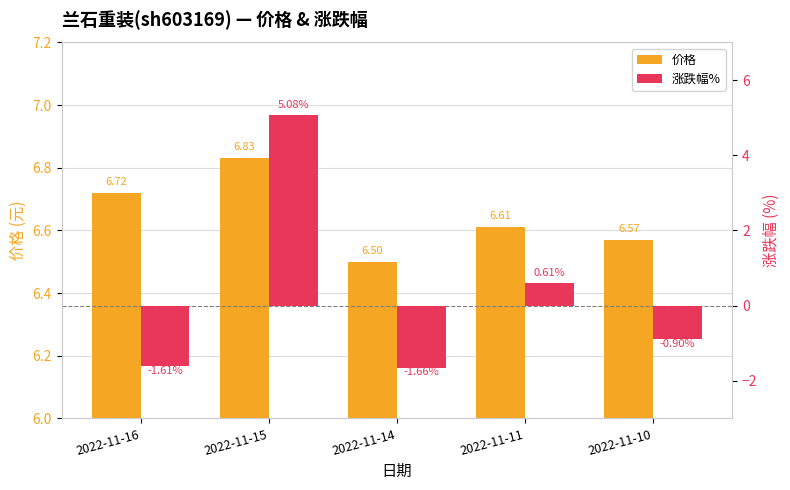

The value of 涨跌幅% at 2022-11-15 is 8.2. True or false?

False